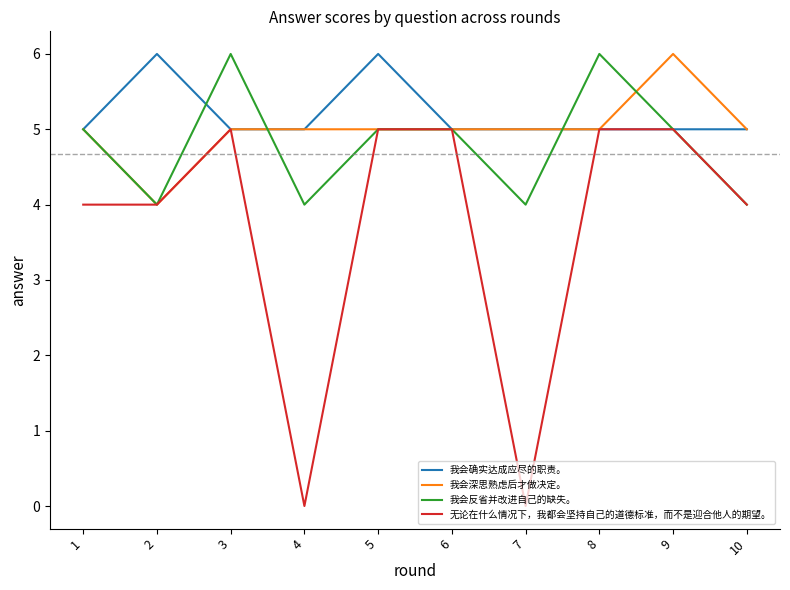

True or false: 我会确实达成应尽的职责。 has a value of 3 at 8.

False